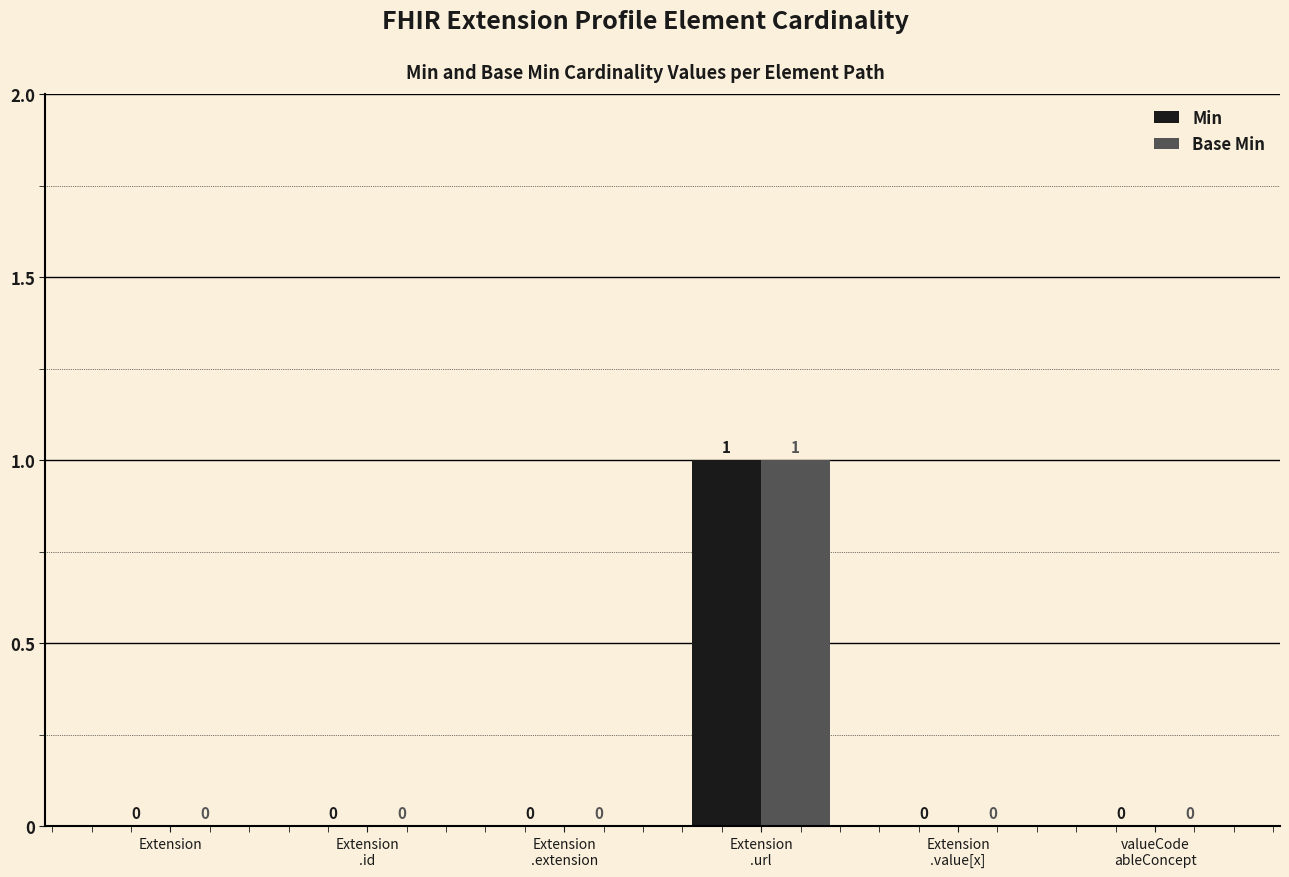

Reading left to right, extract all data points from this chart.

Min: 0	0	0	1	0	0
Base Min: 0	0	0	1	0	0